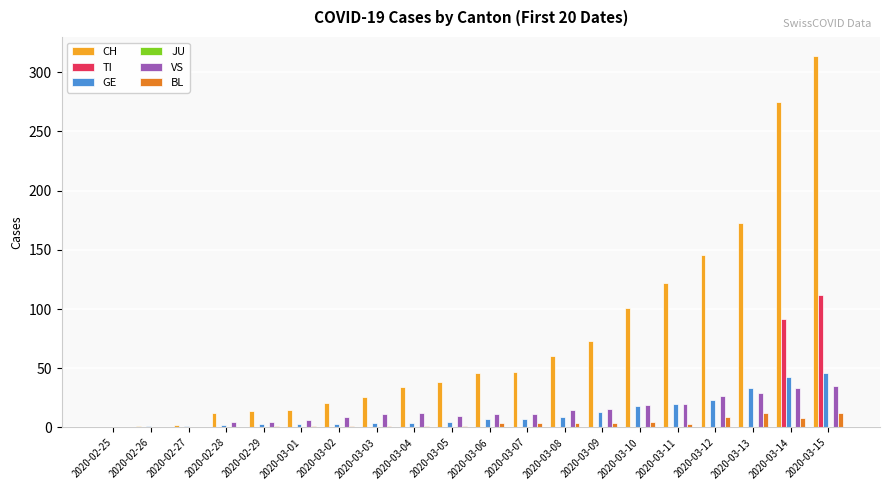

Which category has the highest value in the TI series?

2020-03-15